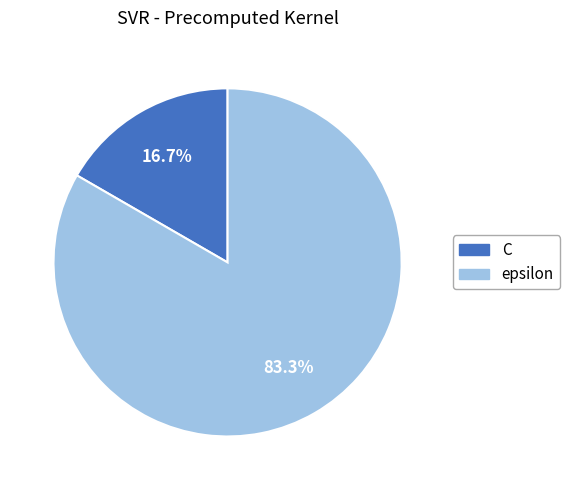

Which category has the biggest portion of the pie?

epsilon